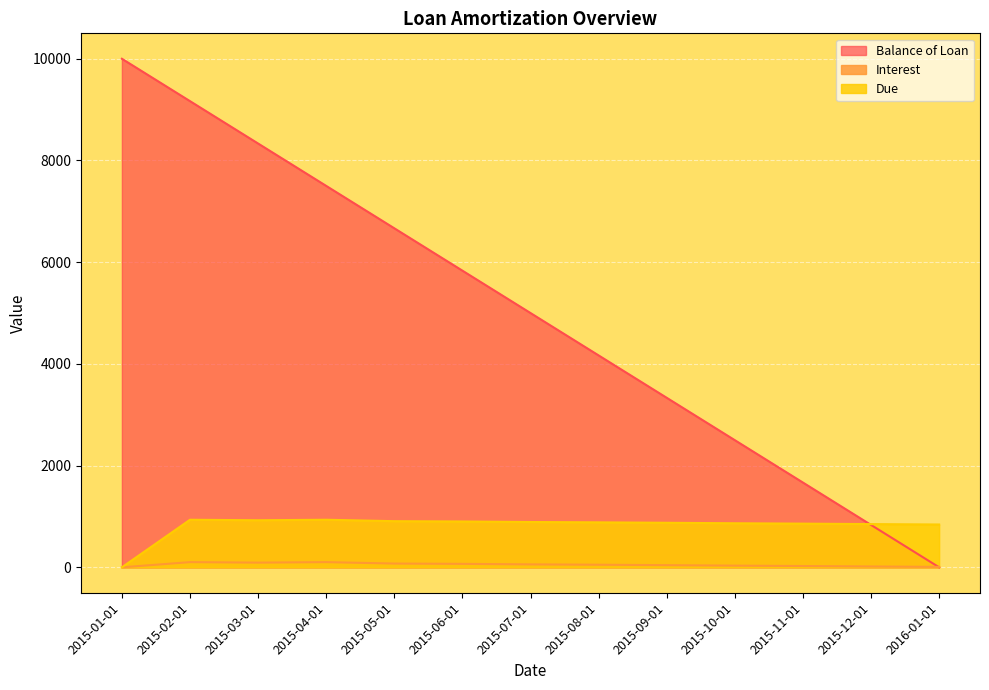

Reading right to left, list all the values displayed in this chart.

Balance of Loan: 0.0	833.4	1666.7	2500.0	3333.4	4166.7	5000.0	5833.4	6666.7	7500.0	8333.3	9166.7	10000.0
Interest: 8.5	16.4	25.5	32.9	42.5	51.0	57.5	68.0	74.0	101.9	92.0	101.9	0.0
Due: 841.9	849.8	858.8	866.2	875.8	884.3	890.9	901.3	907.3	935.2	925.4	935.2	0.0